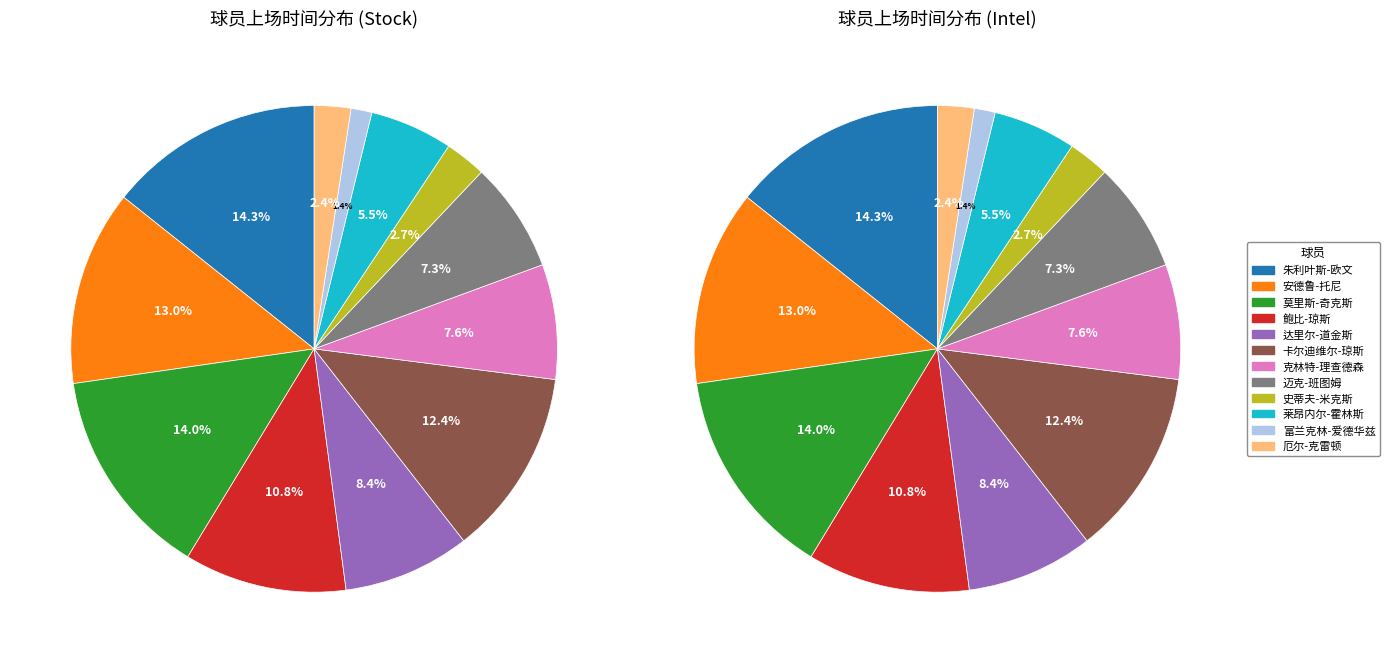

True or false: 史蒂夫-米克斯 accounts for 3% of the total.

True